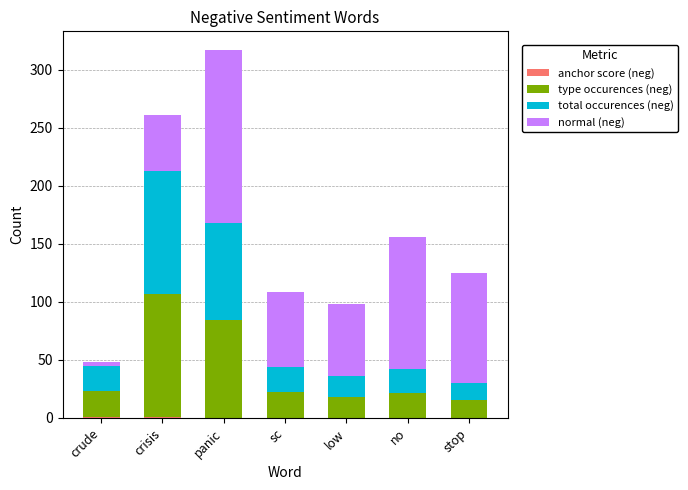

At which category is the sum across all series the highest?

panic